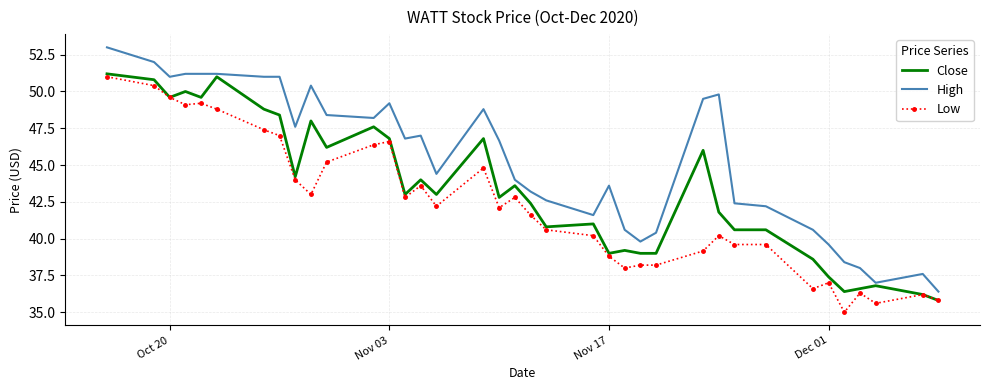

What is the difference between the maximum and minimum values in the Close series?

15.4